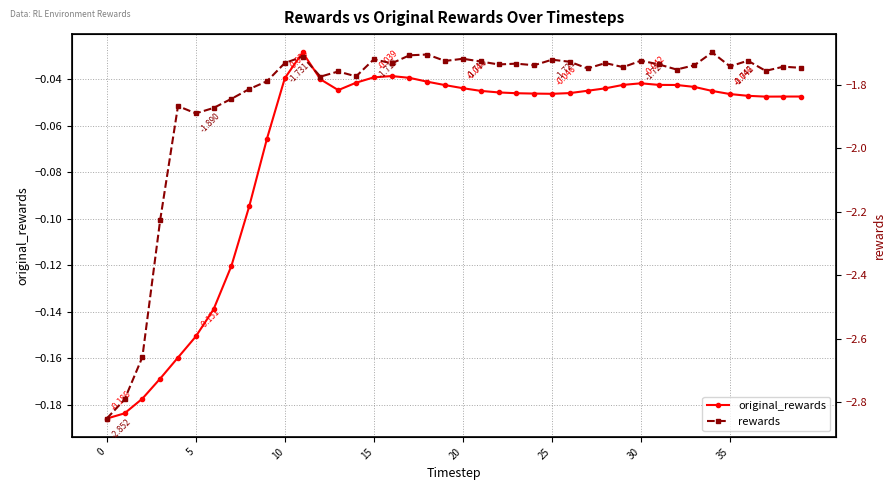

True or false: original_rewards has a value of -0.0 at 33.

False